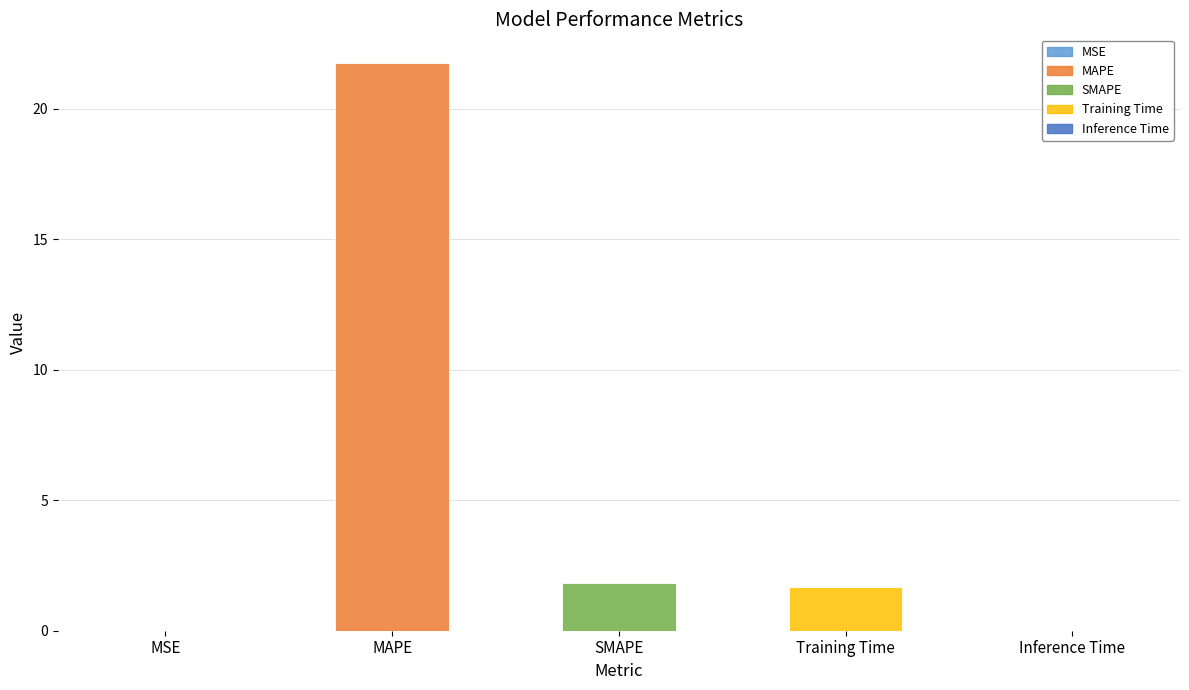

What is the sum of the values at Training Time and SMAPE?

3.5